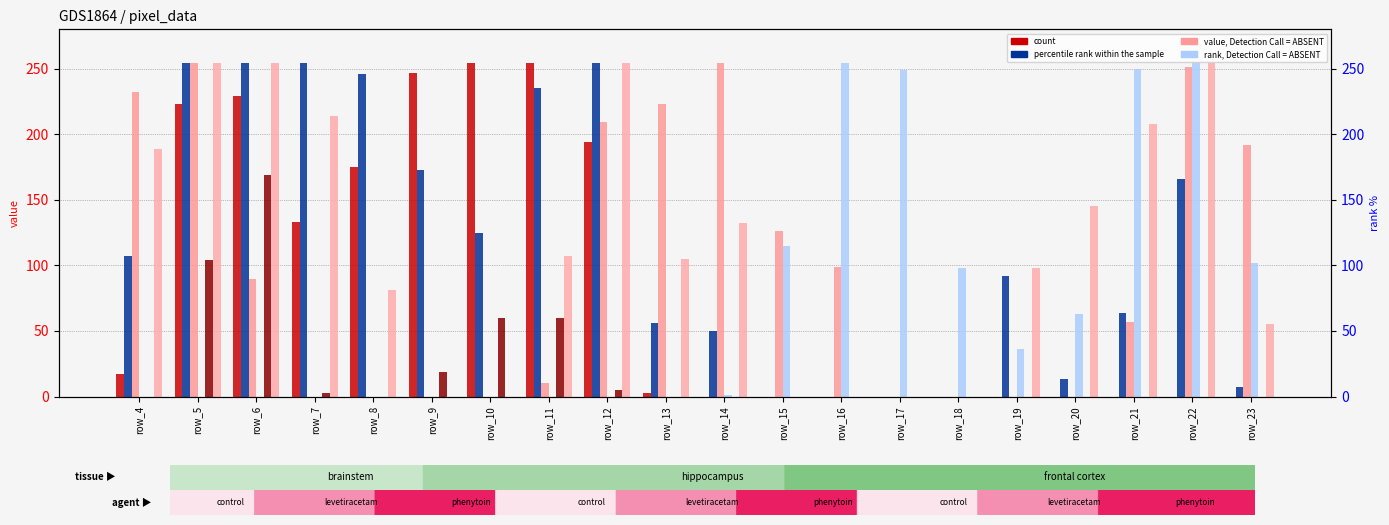

Which label corresponds to the largest value in the chart?

row_22